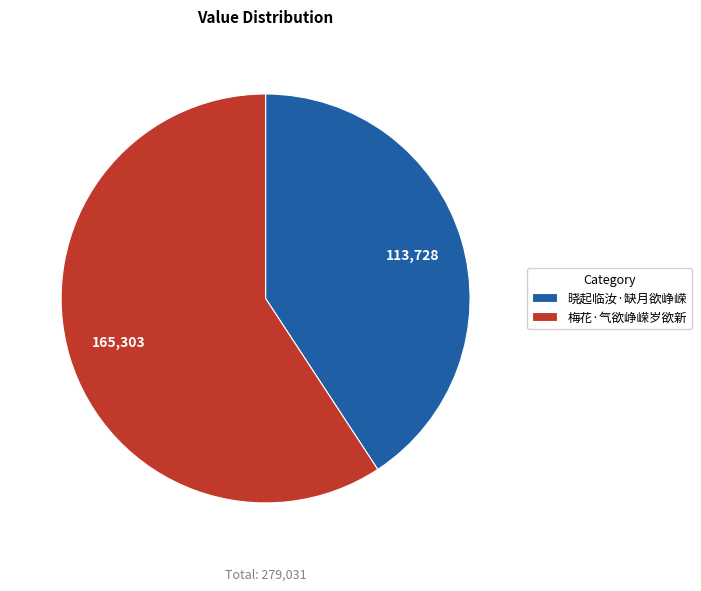

Combined, do 晓起临汝·缺月欲峥嵘 and 梅花·气欲峥嵘岁欲新 account for over 50%?

Yes